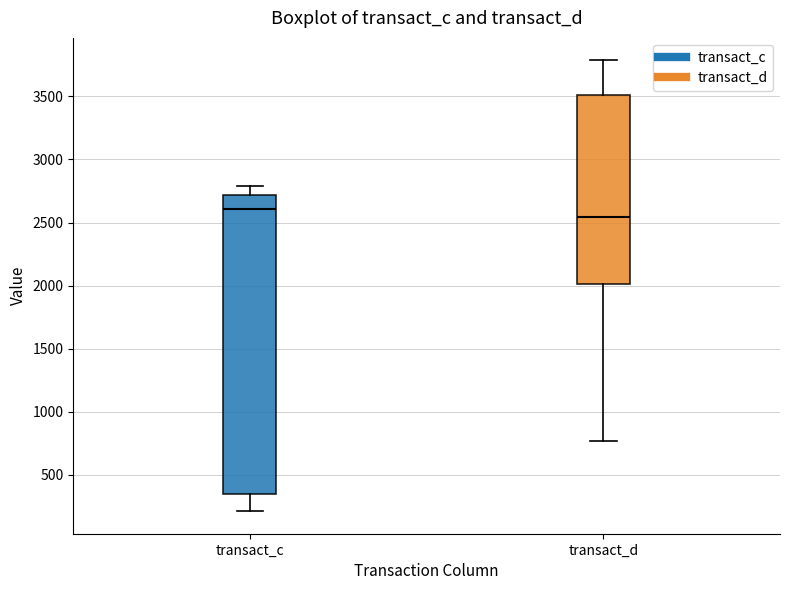

Reading left to right, read every box against the y-axis: the position of its median line, the range the box covers, and the ends of its whiskers. The values are not printed on the chart, so give them approximately, as read against the axis.

transact_c: median 2600, box 350 to 2700, whiskers 200 to 2800
transact_d: median 2550, box 2000 to 3500, whiskers 750 to 3800